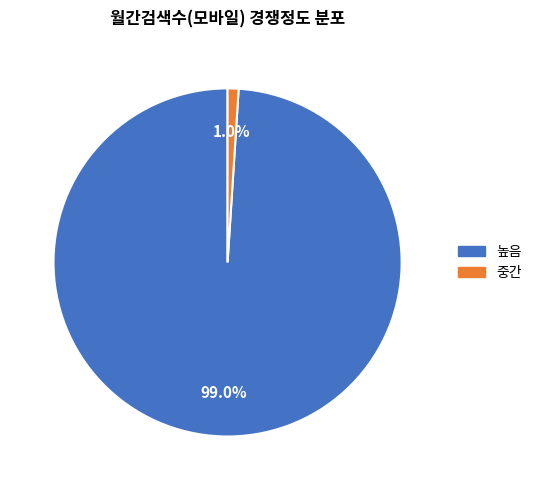

Does any single category account for the majority?

Yes